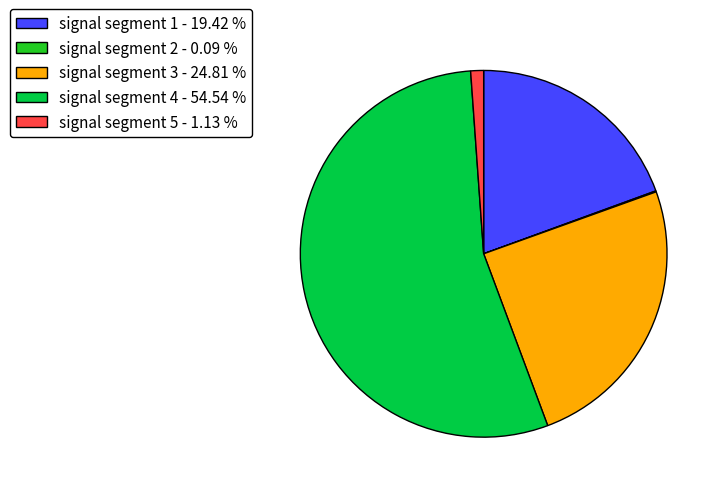

Which category has the biggest portion of the pie?

signal segment 4